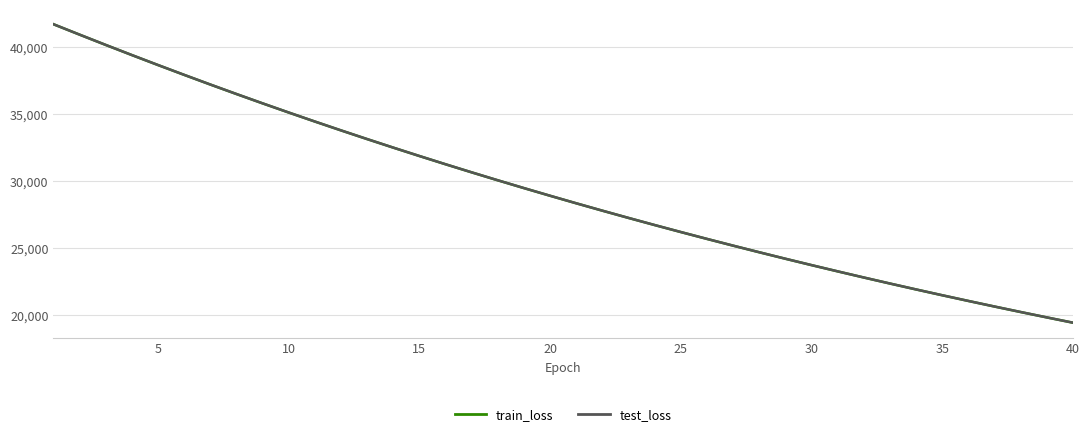

What is the greatest value displayed?

41698.8